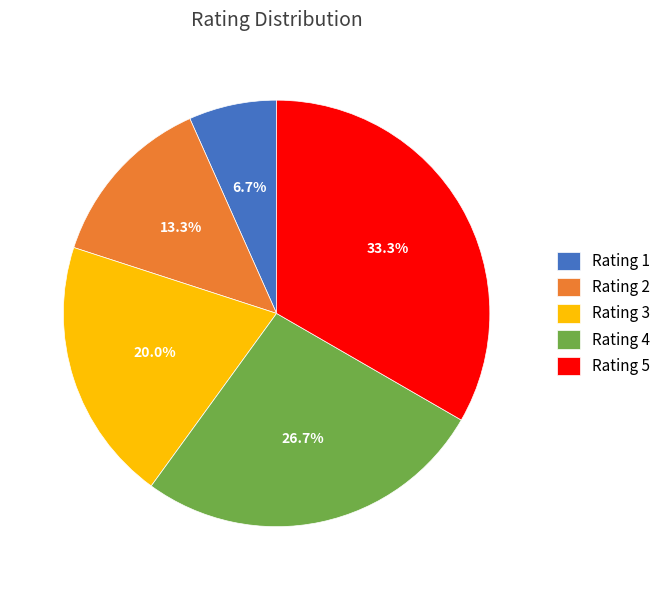

How many segments does this pie chart have?

5